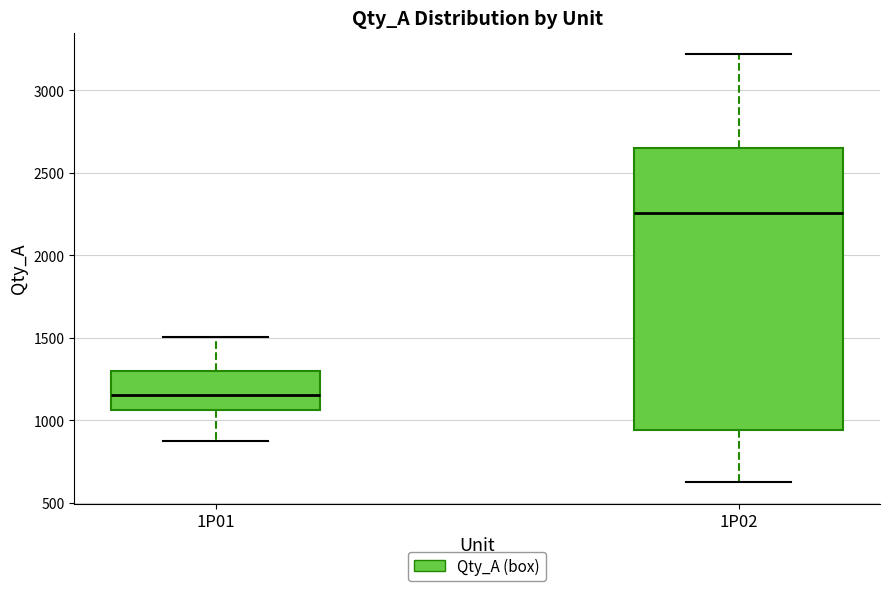

Which box's median line is the lowest?

1P01